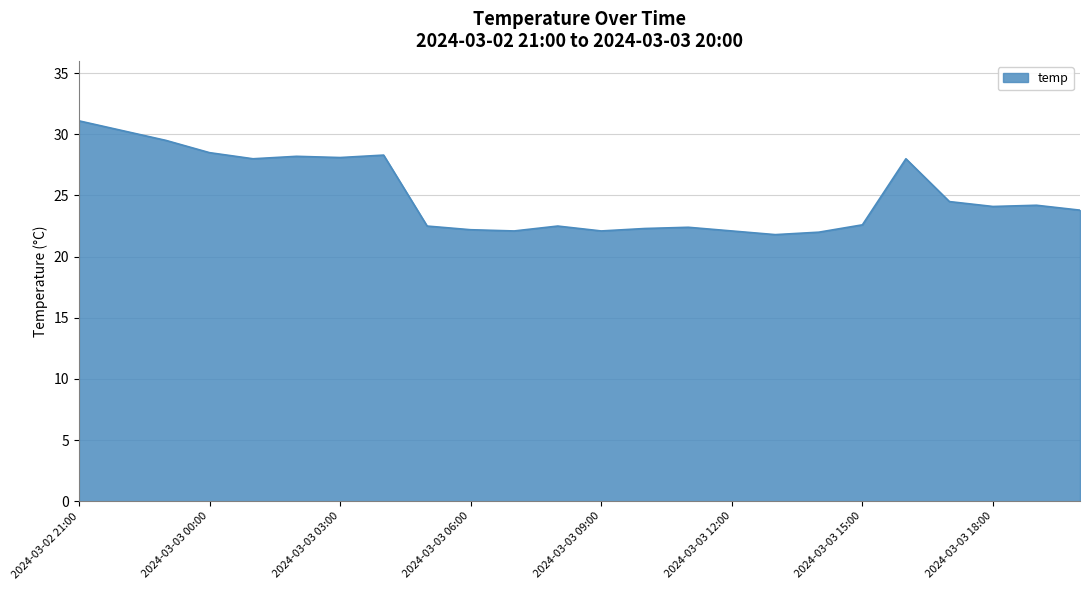

What is the difference between the maximum and minimum values?

9.3